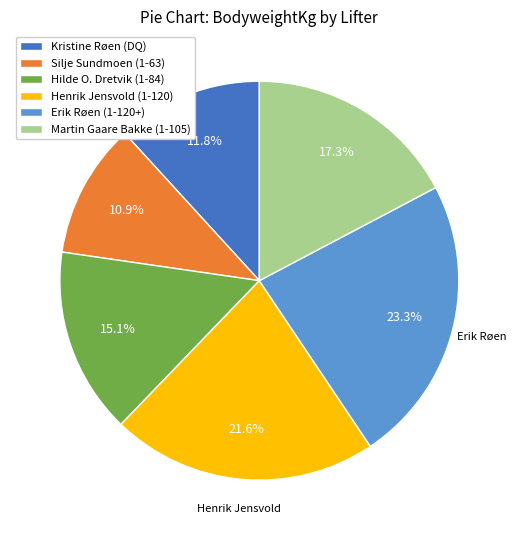

To the nearest percent, what is the average slice percentage?

17%